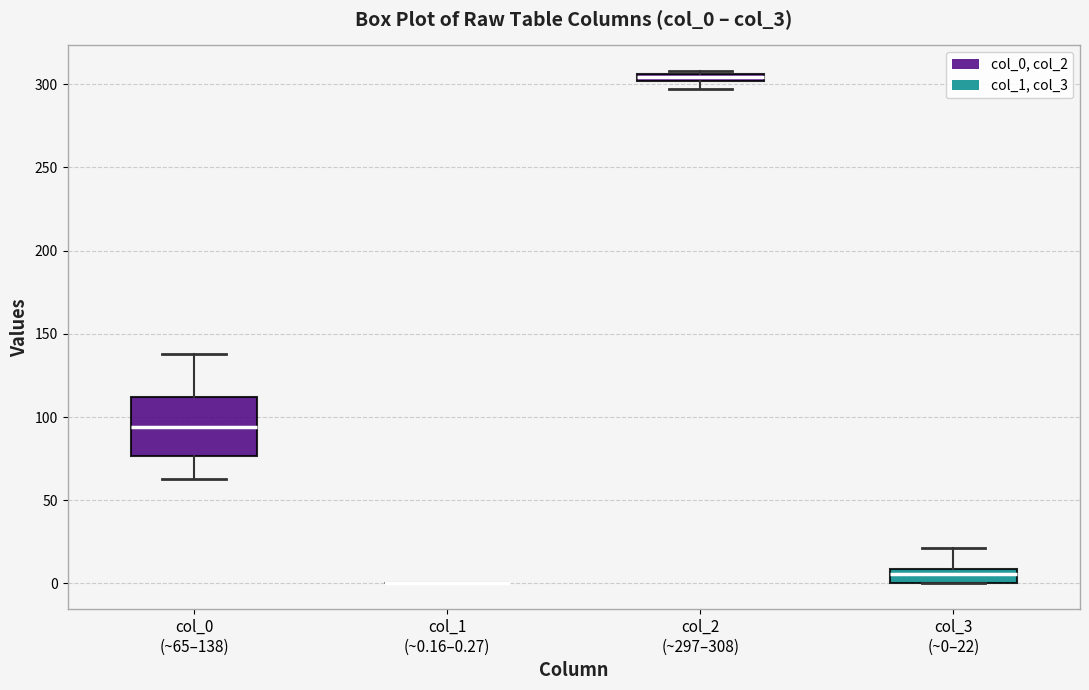

Comparing the boxes themselves (not the whiskers), which one is the tallest?

col_0 (~65–138)